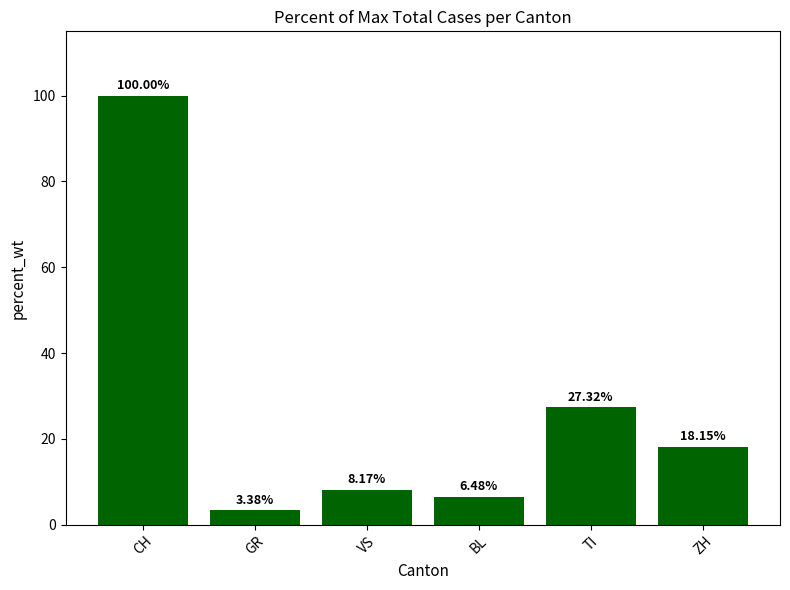

Where does the data first go above 18?

CH